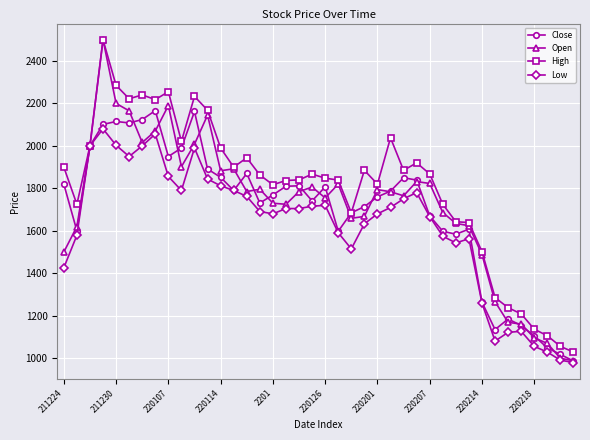

What is the minimum value for Open?

988